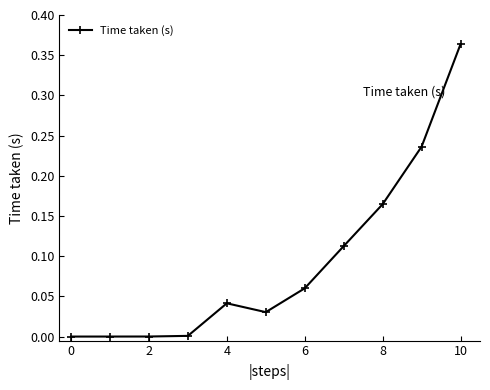

How many series are shown in this chart?

1